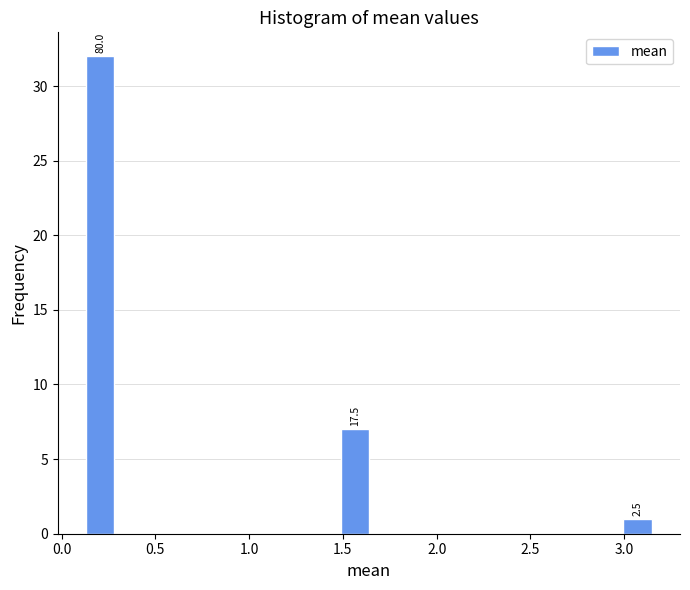

Around what value on the x-axis is the tallest bar? Give the approximate position of its centre, as read against the axis.

0.20